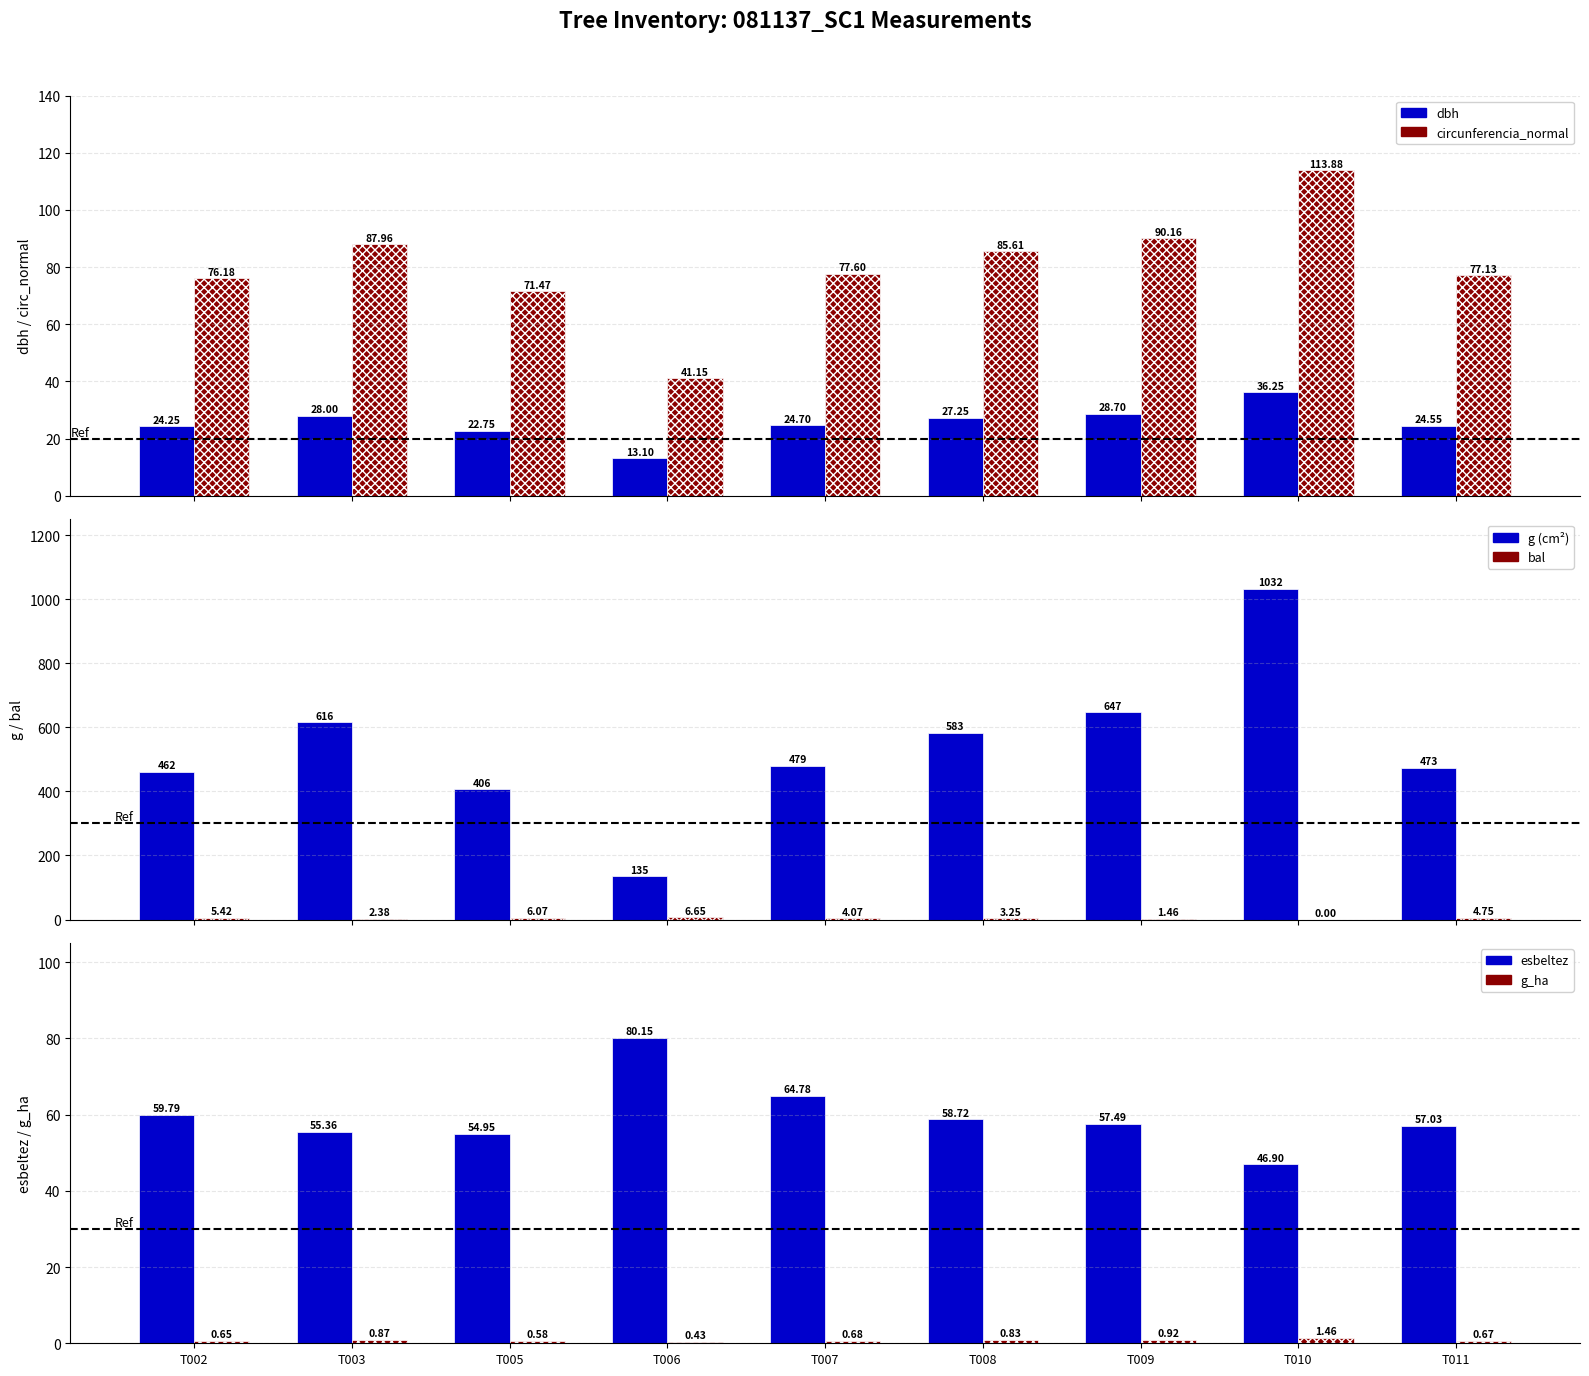

True or false: circunferencia_normal has a value of 90.2 at T009.

True